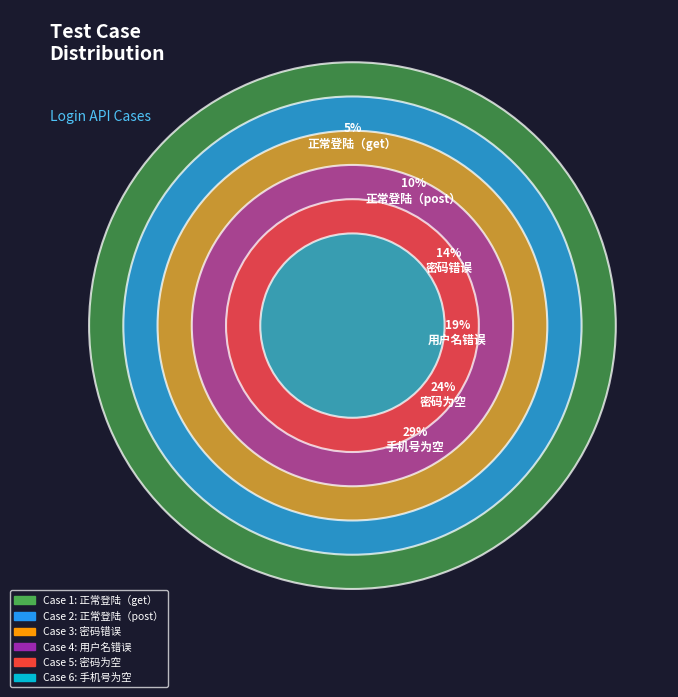

Approximately how many times larger is the value at 正常登陆（post） compared to 正常登陆（get）?

2.0